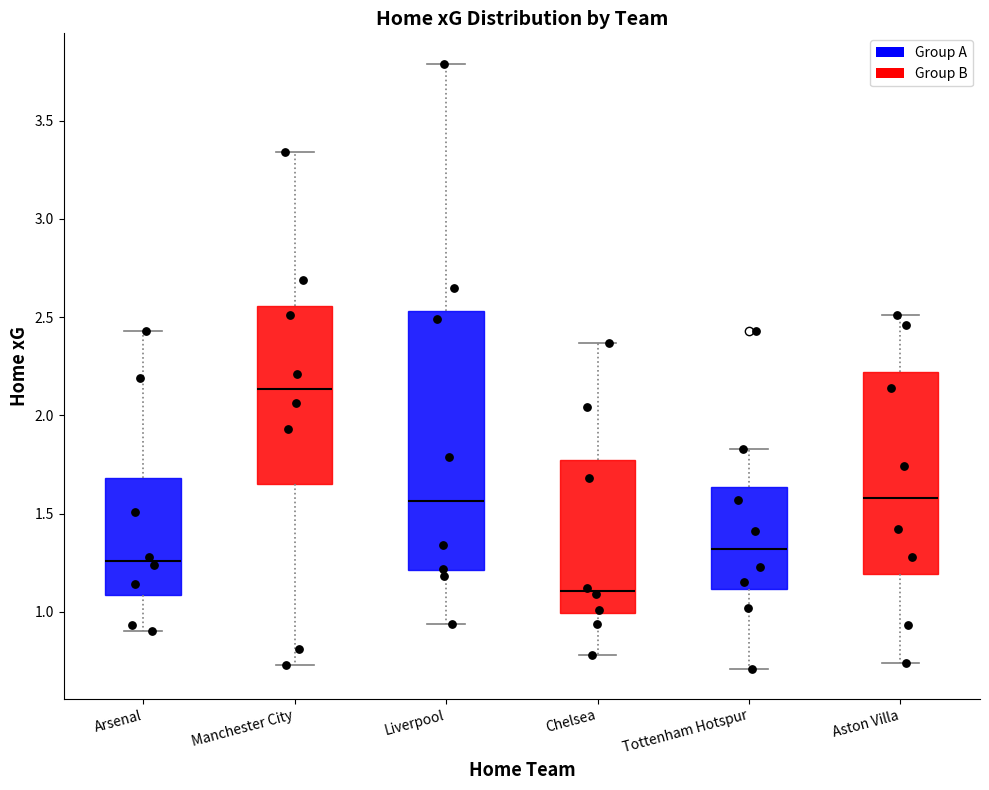

Where is the lower edge of the box for Chelsea on the y-axis? The values are not printed on the chart, so give them approximately, as read against the axis.

1.00